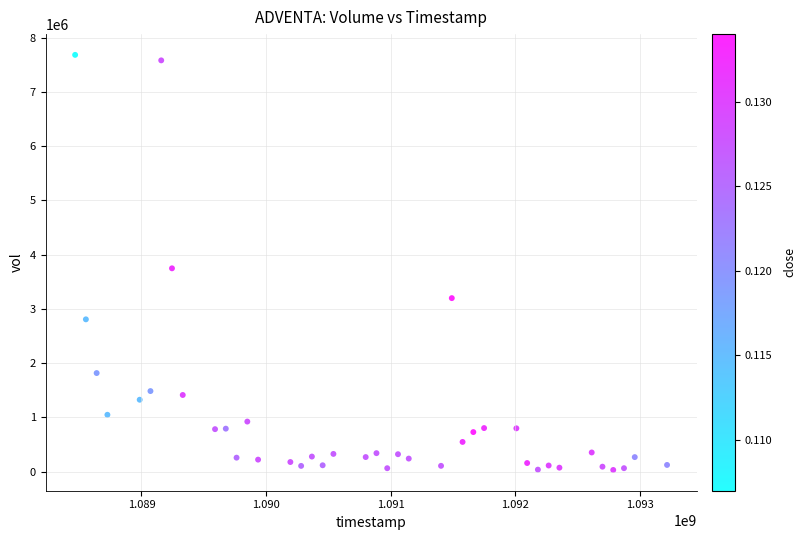

What Y value in the scatter plot is closest to 3857644?

3748976